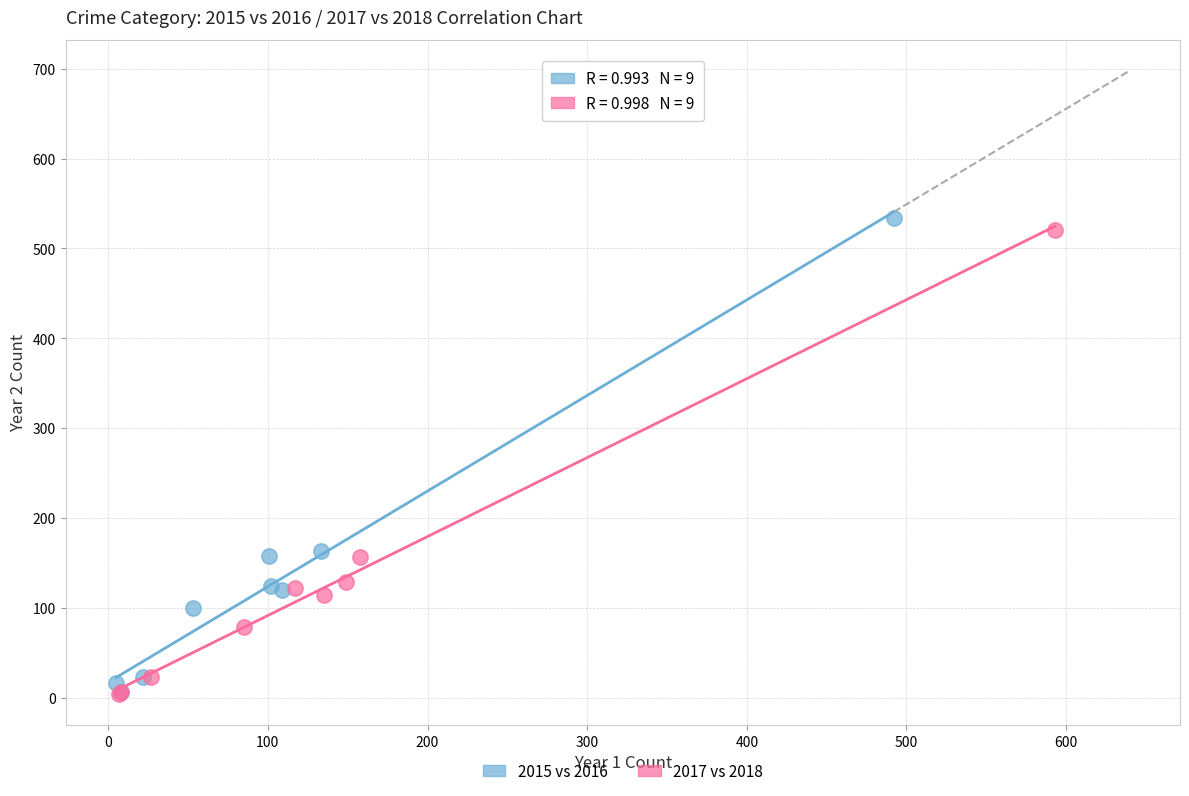

Which series has the widest spread of Y values?

2015 vs 2016